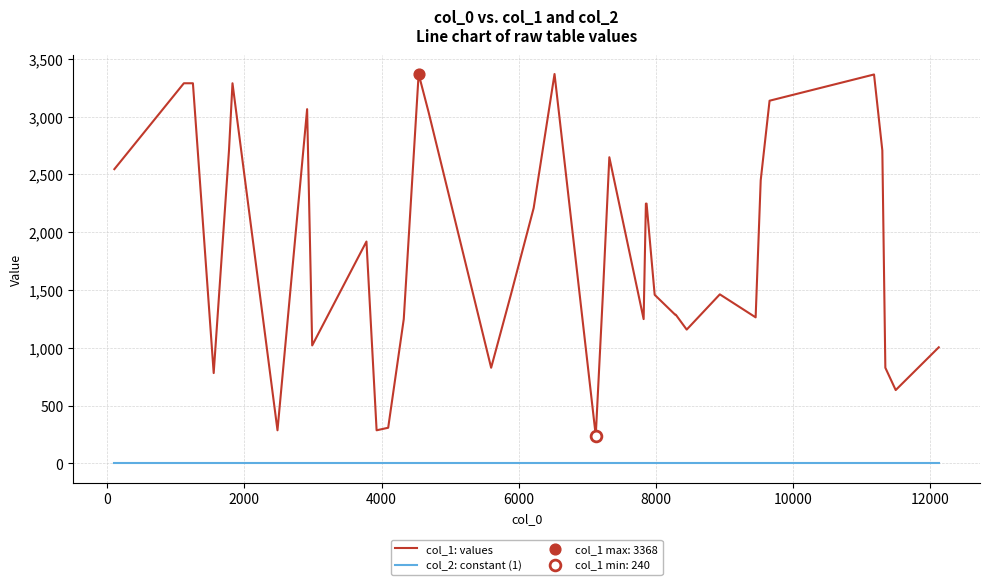

List the series in order of their peak value, lowest first.

col_2: constant (1), col_1: values